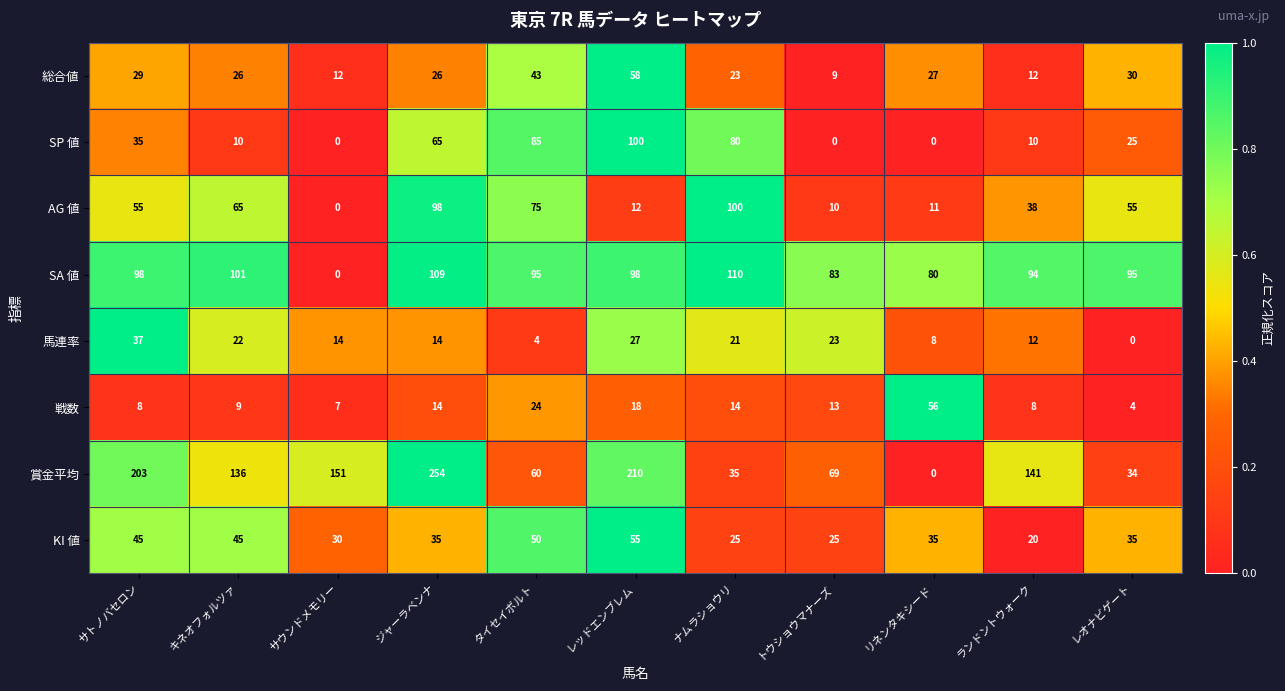

Is it true that 戦数 equals 4 at ランドントウォーク?

False